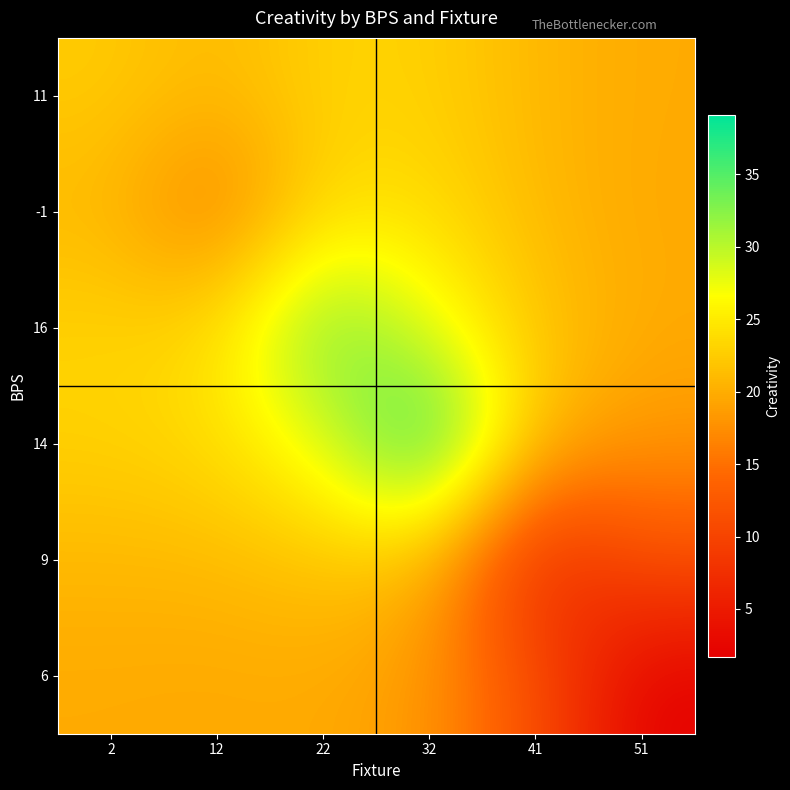

Reading left to right, what are all the values shown in this chart?

11: 2=22.4	12=20.9	22=23.0	32=22.9	41=20.8	51=19.8
-1: 2=20.9	12=15.5	22=23.8	32=23.9	41=21.0	51=19.6
16: 2=23.0	12=23.8	22=34.3	32=27.8	41=21.9	51=19.8
14: 2=22.9	12=23.9	22=27.8	32=39.1	41=20.9	51=18.2
9: 2=20.8	12=21.0	22=21.9	32=20.9	41=5.6	51=11.4
6: 2=19.8	12=19.6	22=19.8	32=18.2	41=11.4	51=1.7